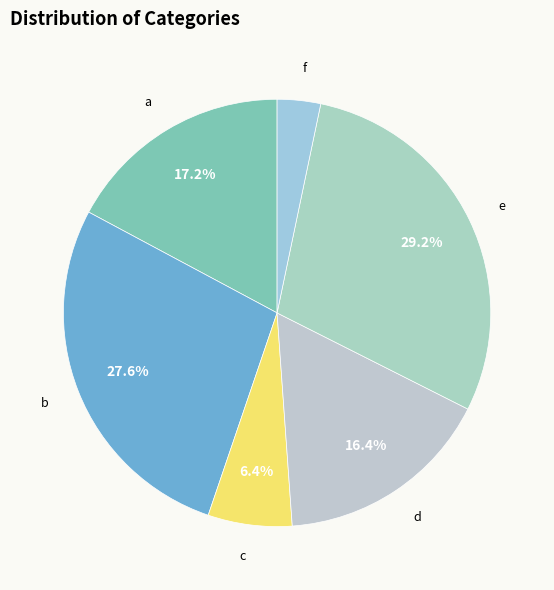

True or false: a accounts for 6% of the total.

False